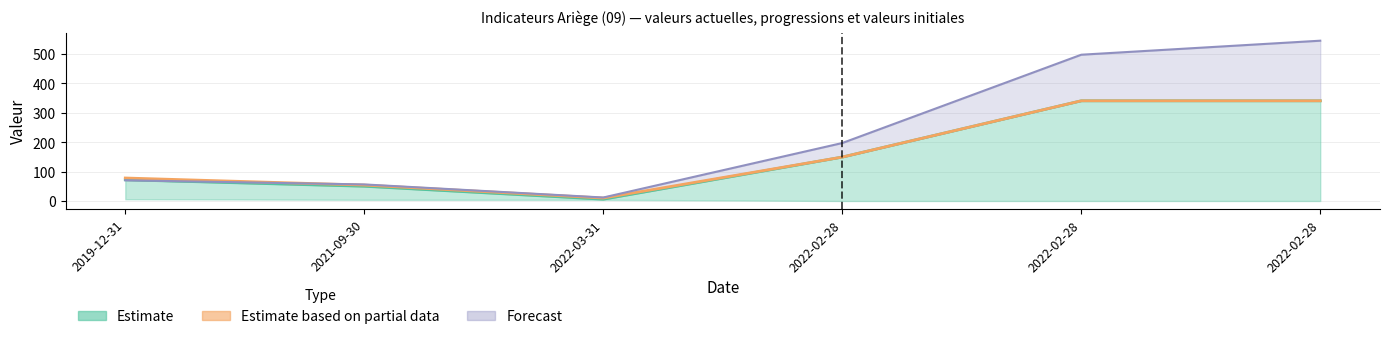

Does the chart have visible grid lines?

Yes